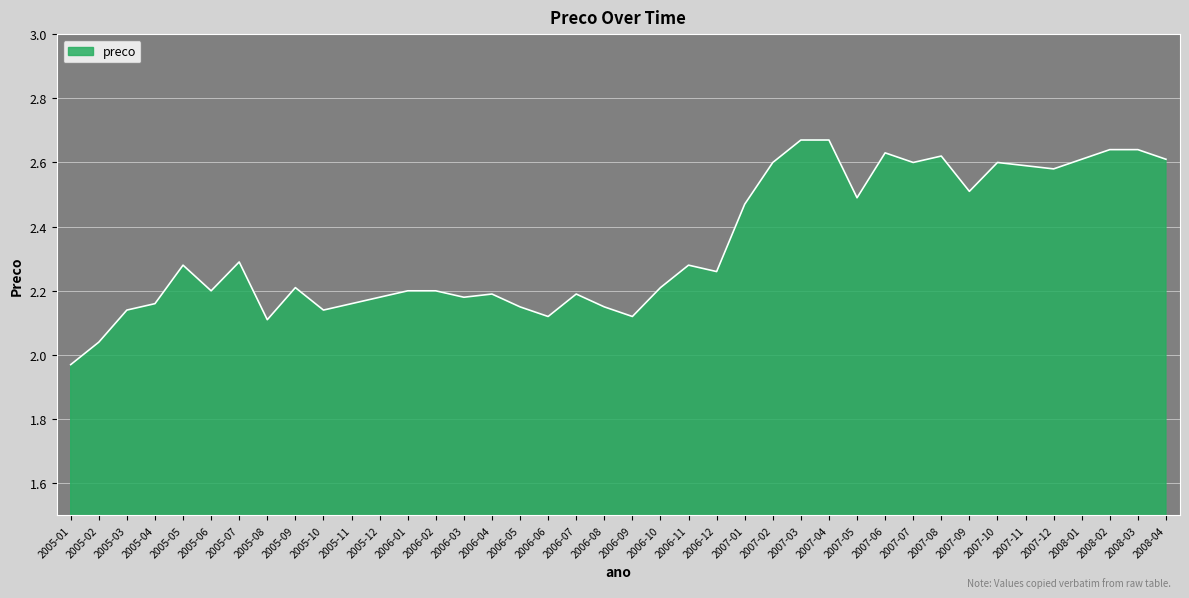

Does the chart display data point markers on the line(s)?

No